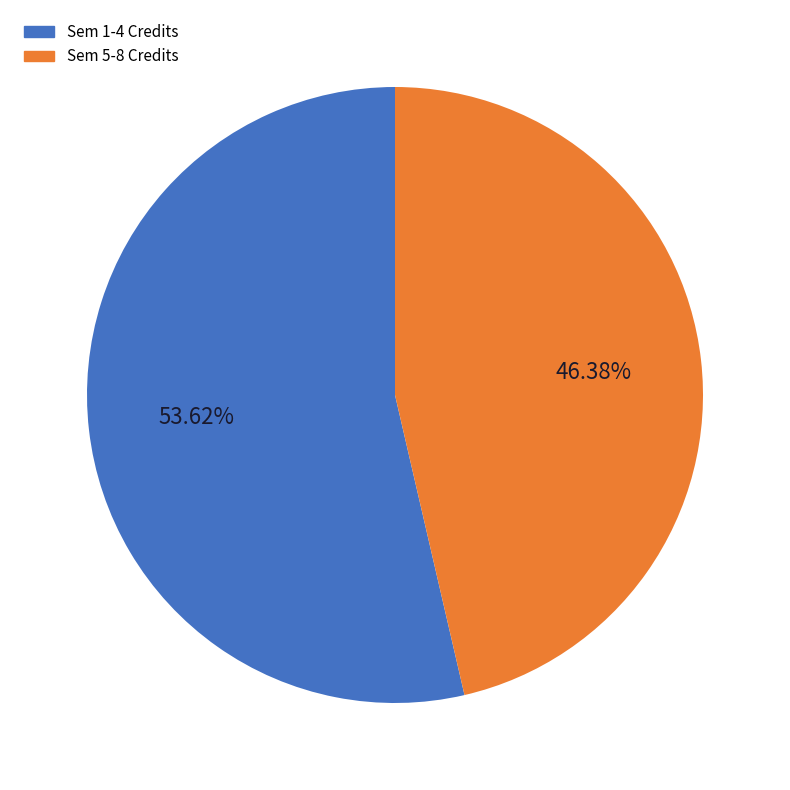

Is there any slice that represents more than half of the pie?

Yes